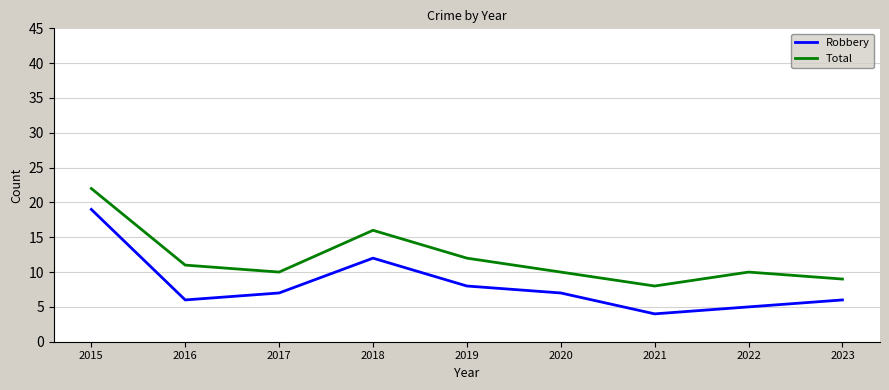

How many lines are shown in the chart?

2